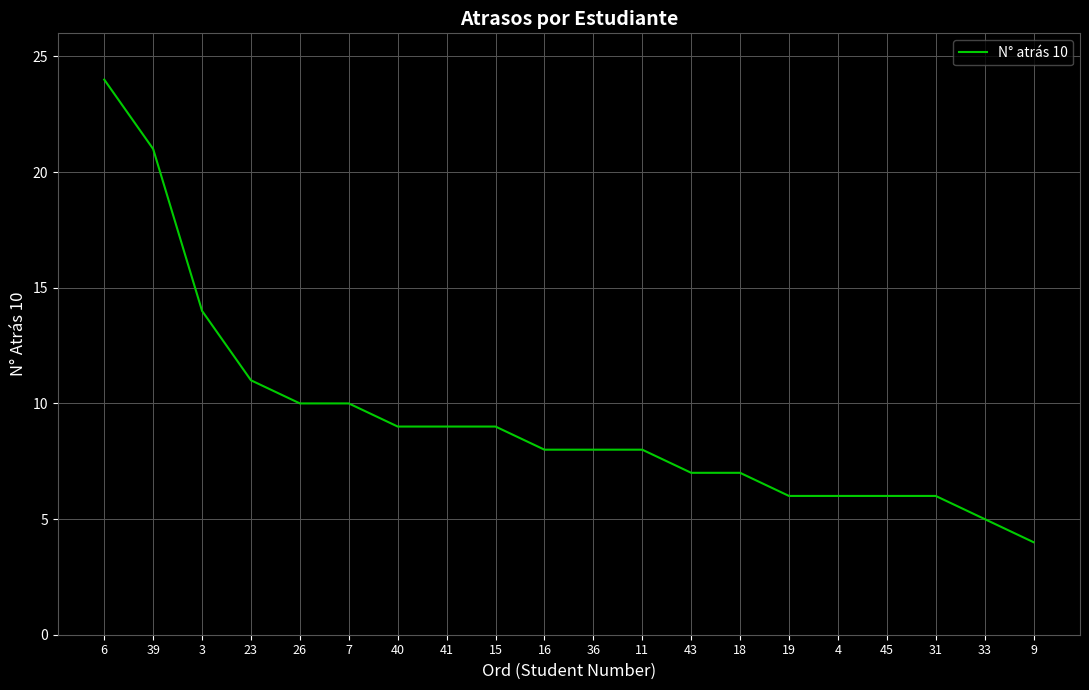

What is the change in value from 39 to 45?

-15